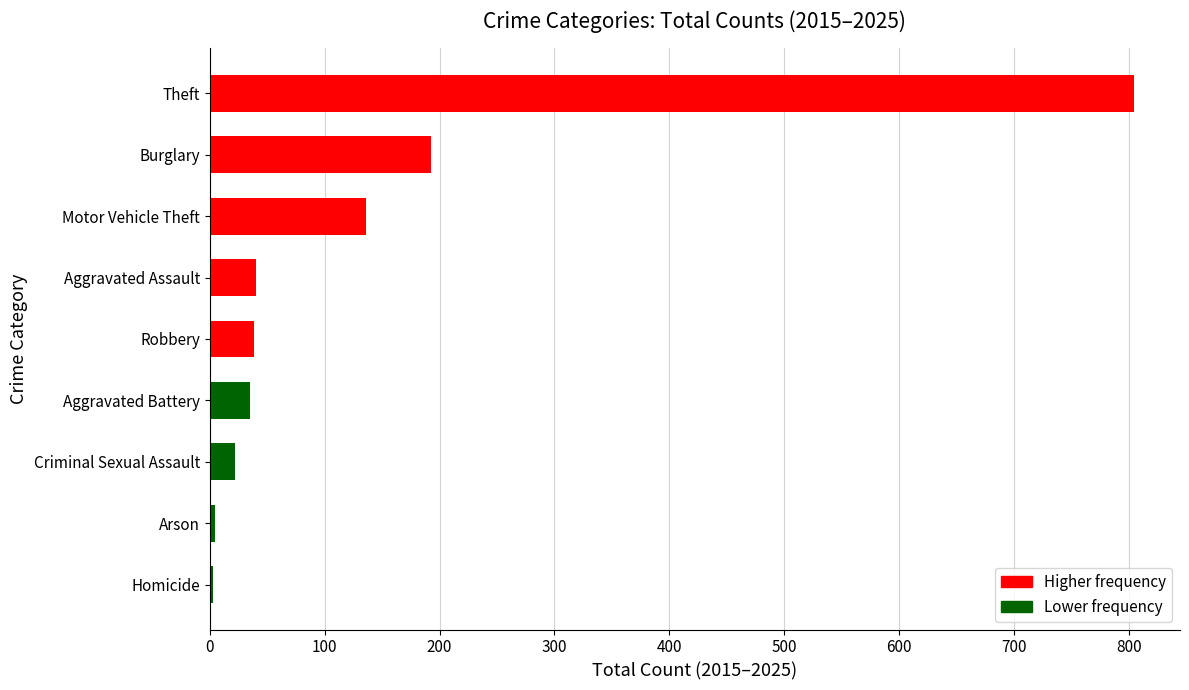

Approximately how many times larger is the value at Criminal Sexual Assault compared to Aggravated Battery?

0.6